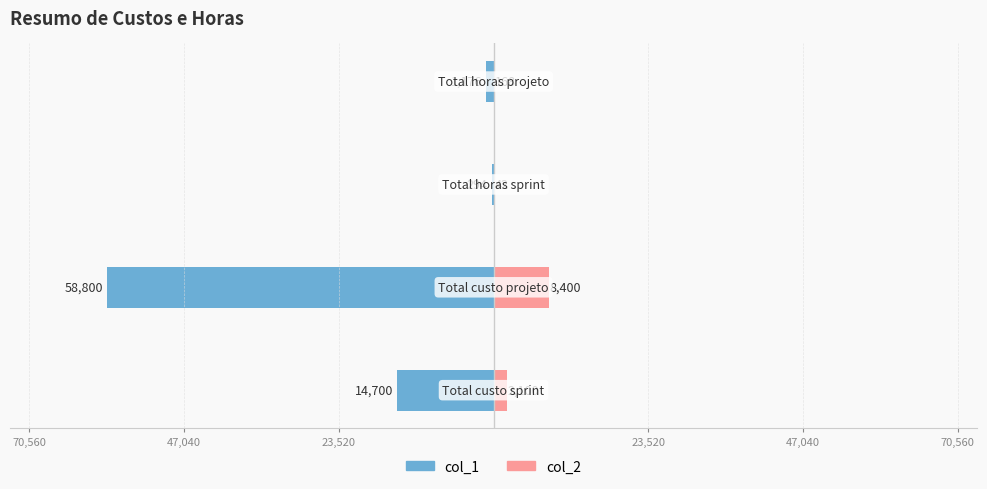

Reading left to right, list all the values displayed in this chart.

col_1: 23,520=-14700	47,040=-58800	70,560=-294	23,520=-1176
col_2: 23,520=2100	47,040=8400	70,560=42	23,520=168